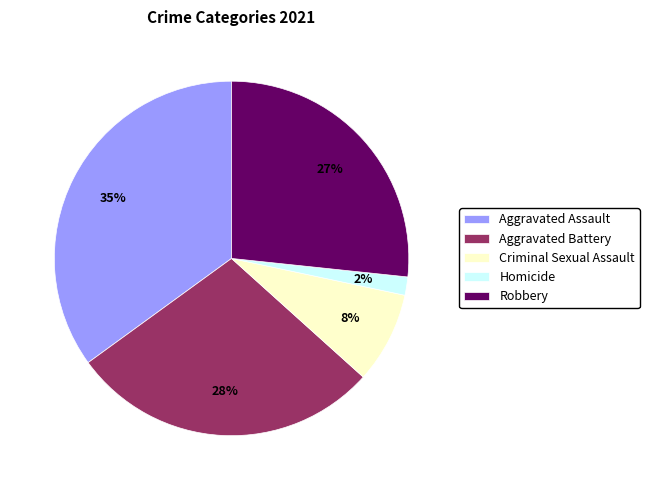

Is Homicide the majority of the pie?

No